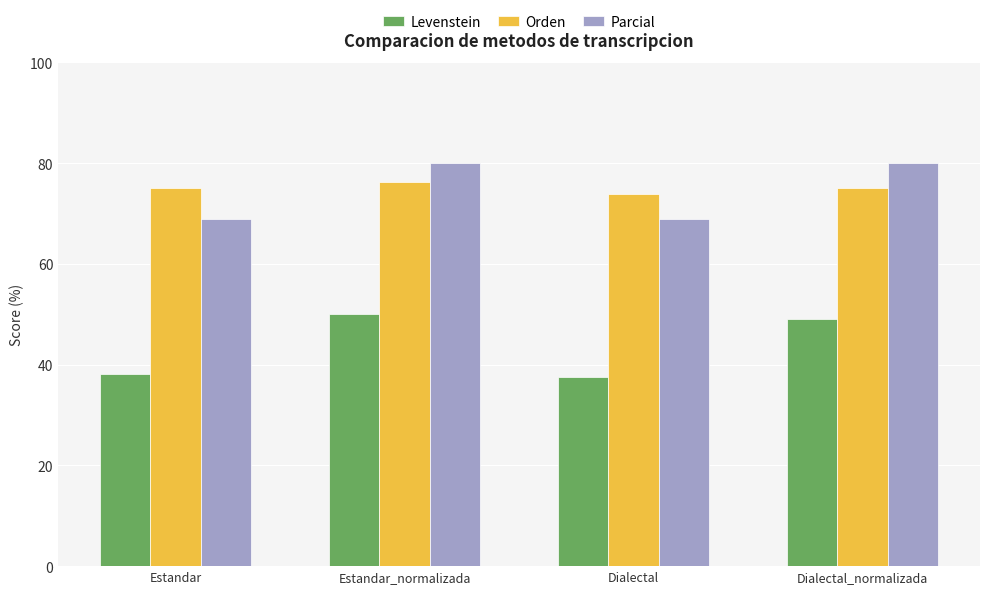

How many data points in Levenstein are less than 48?

2